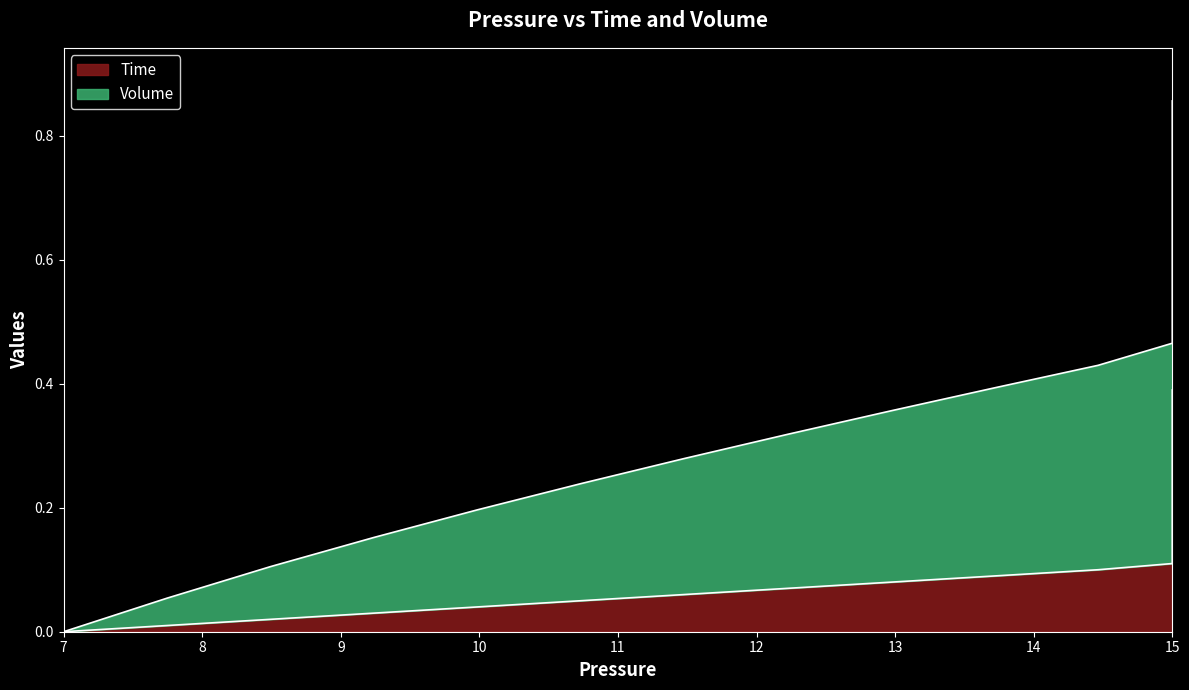

At which label is the value closest to 0?

7